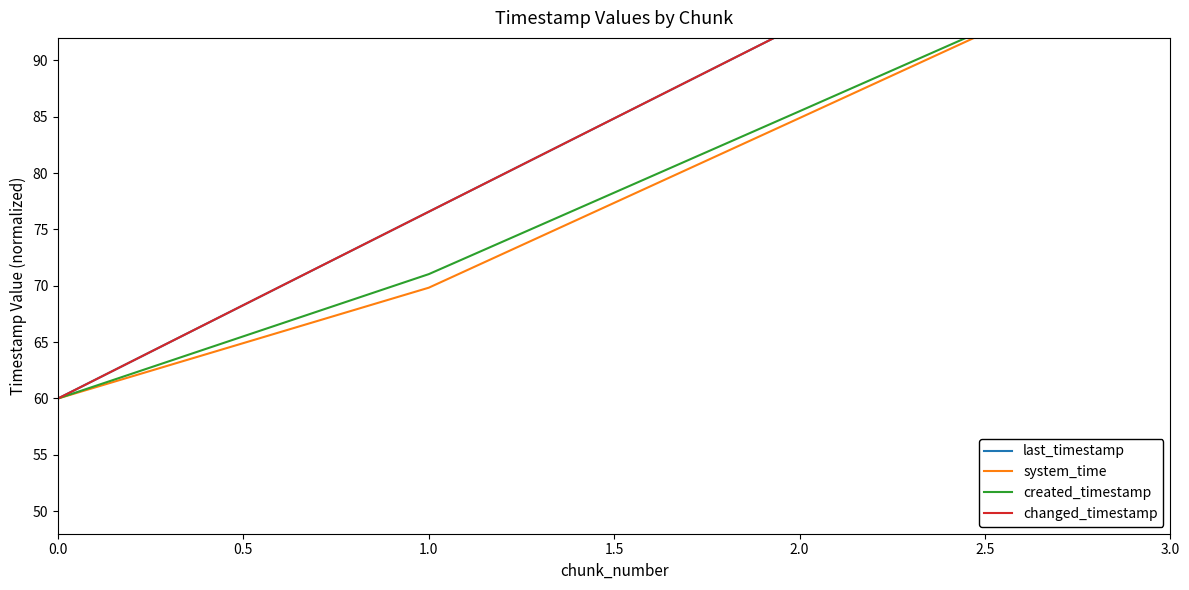

True or false: created_timestamp has a value of 60.0 at 0.0.

True